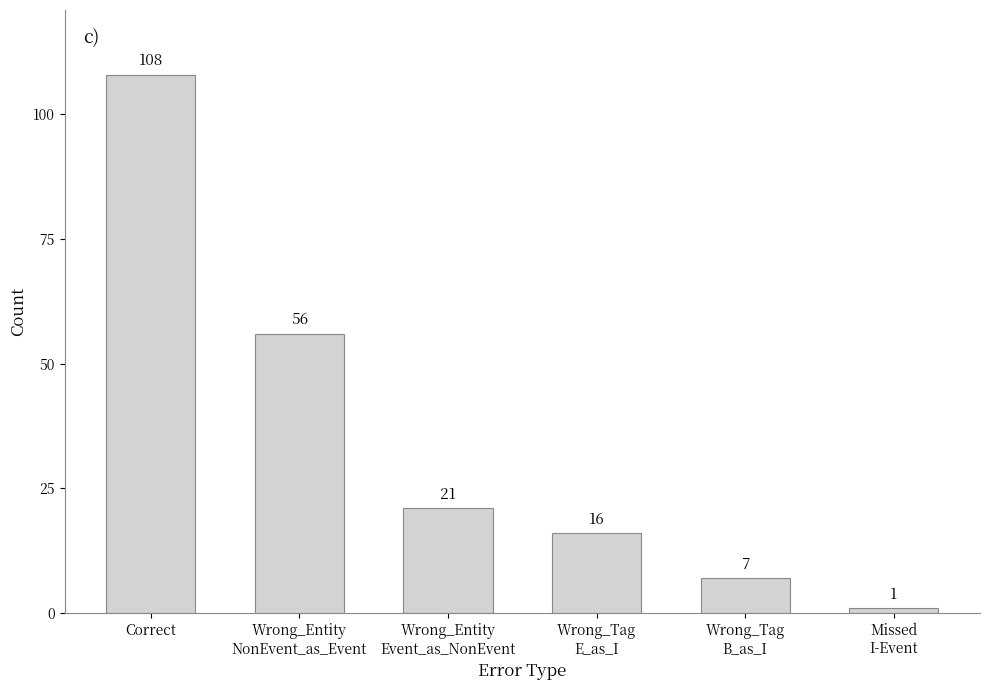

What position from the right is Missed
I-Event?

1